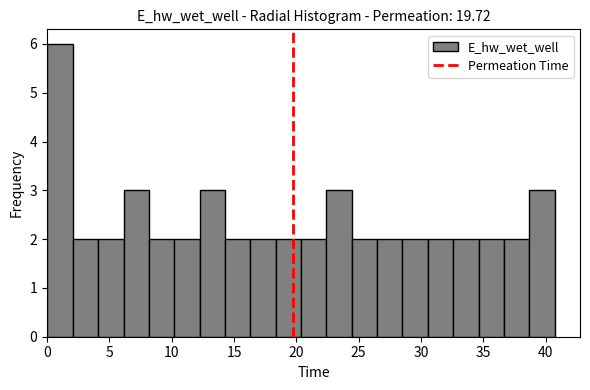

Which range on the x-axis has the tallest bar?

0.0 to 2.0